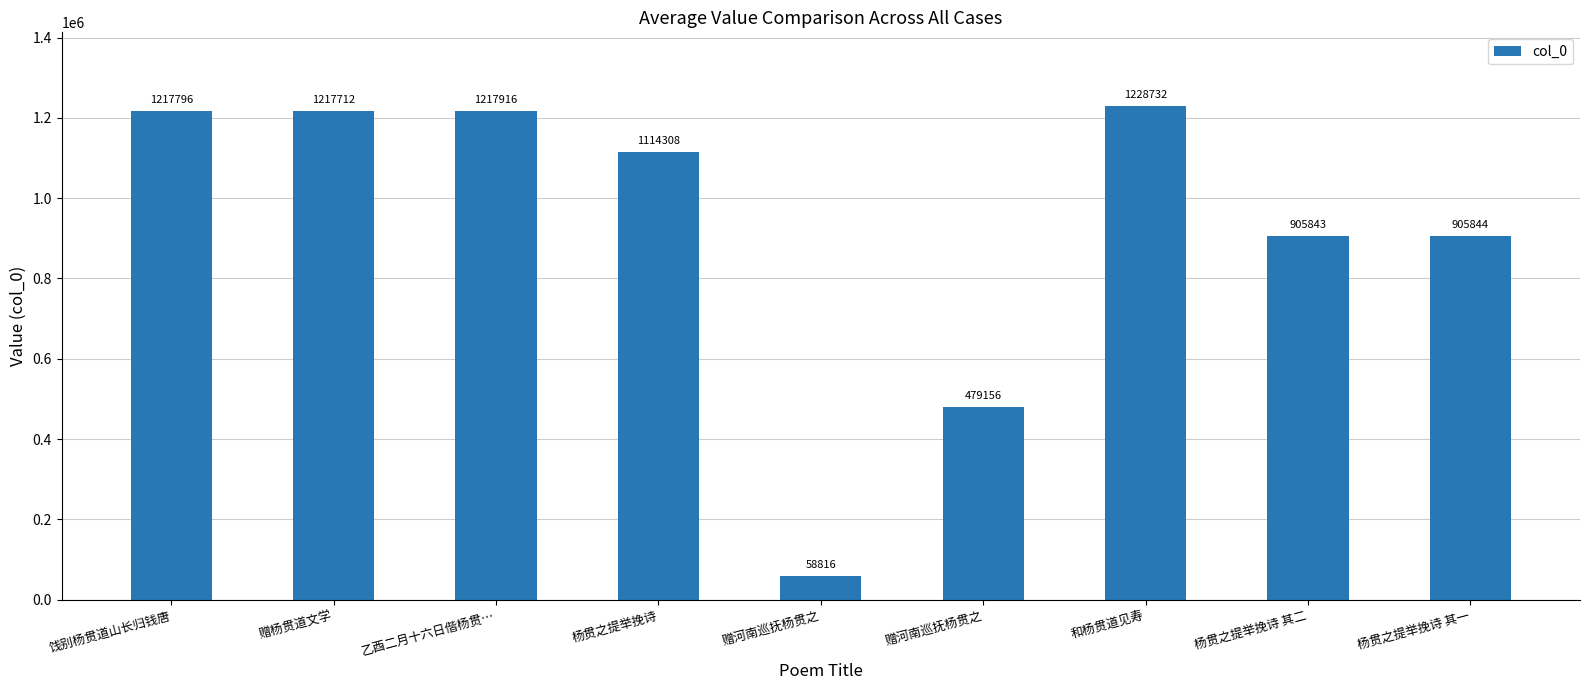

How many bars are there in total?

9